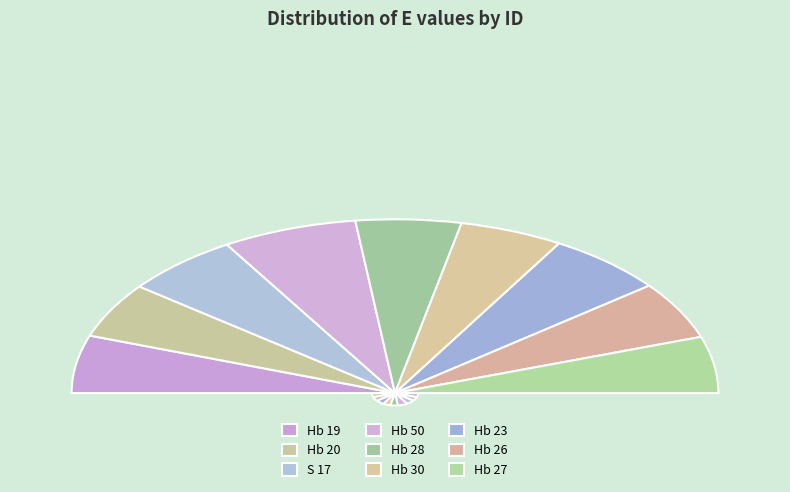

Is the sum of Hb 50 and Hb 28 greater than half?

No